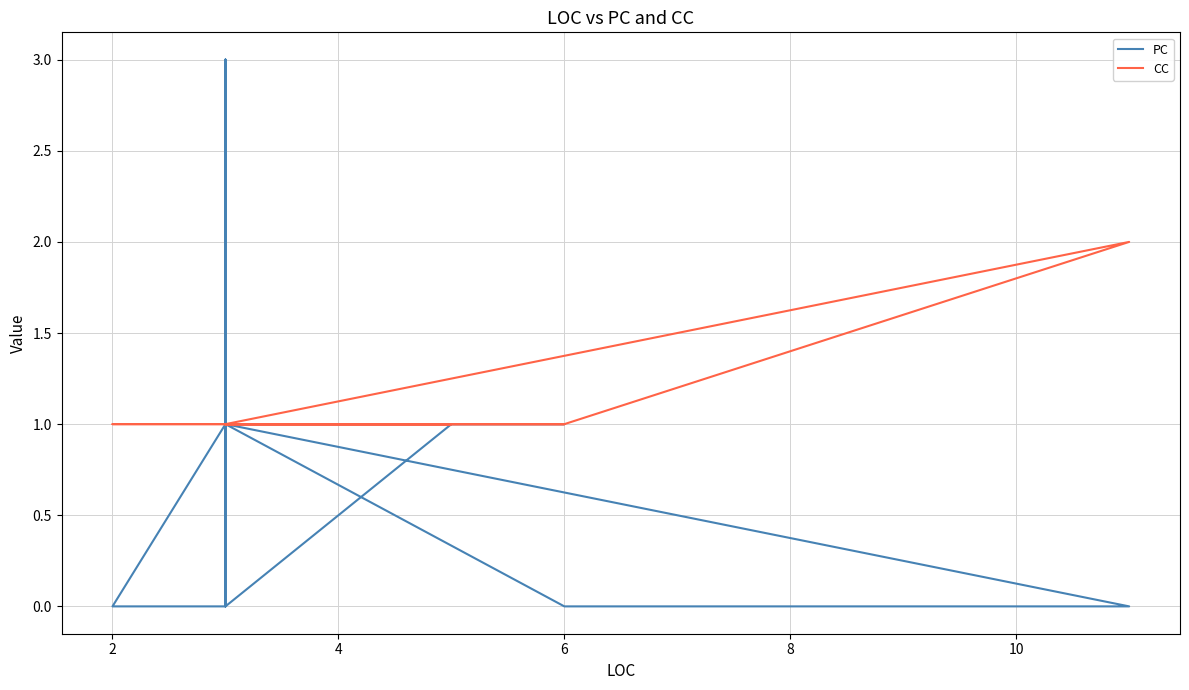

How many lines are shown in the chart?

2